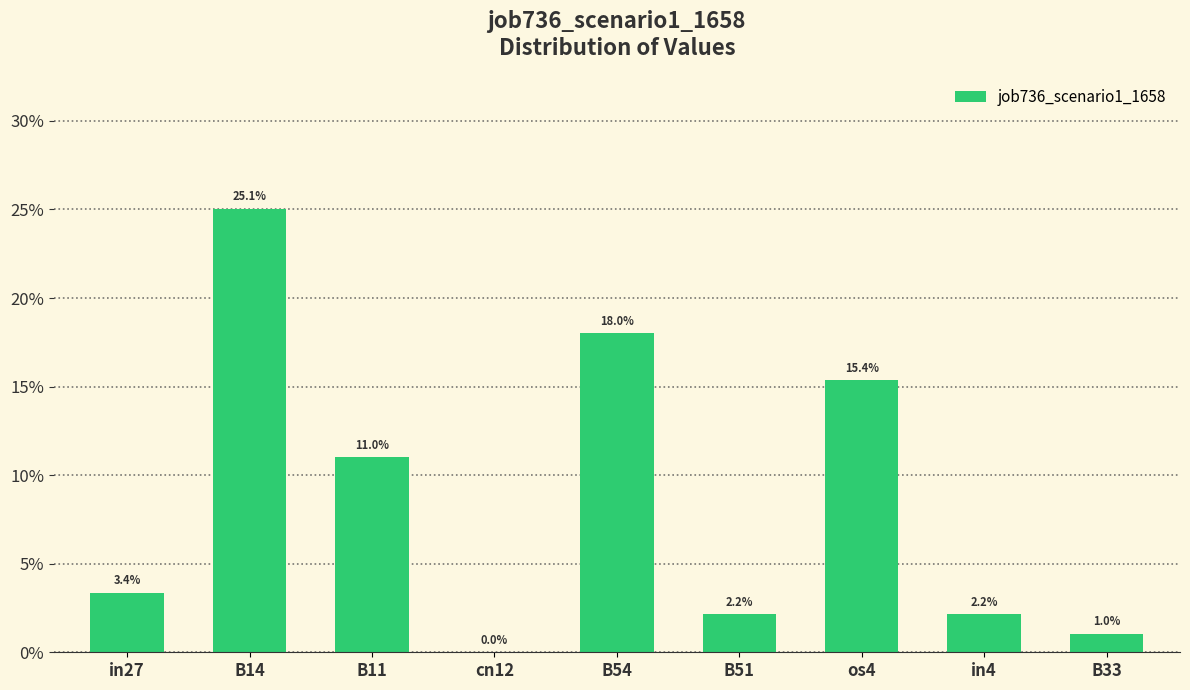

Rank the categories by value from highest to lowest.

B14, B54, os4, B11, in27, B51, in4, B33, cn12